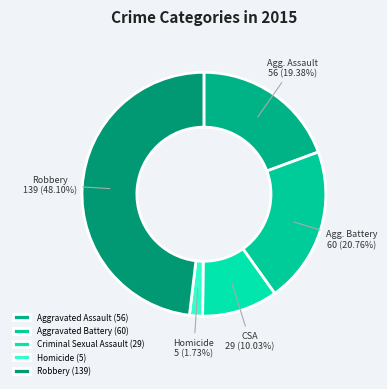

Which slice is the smallest?

Homicide